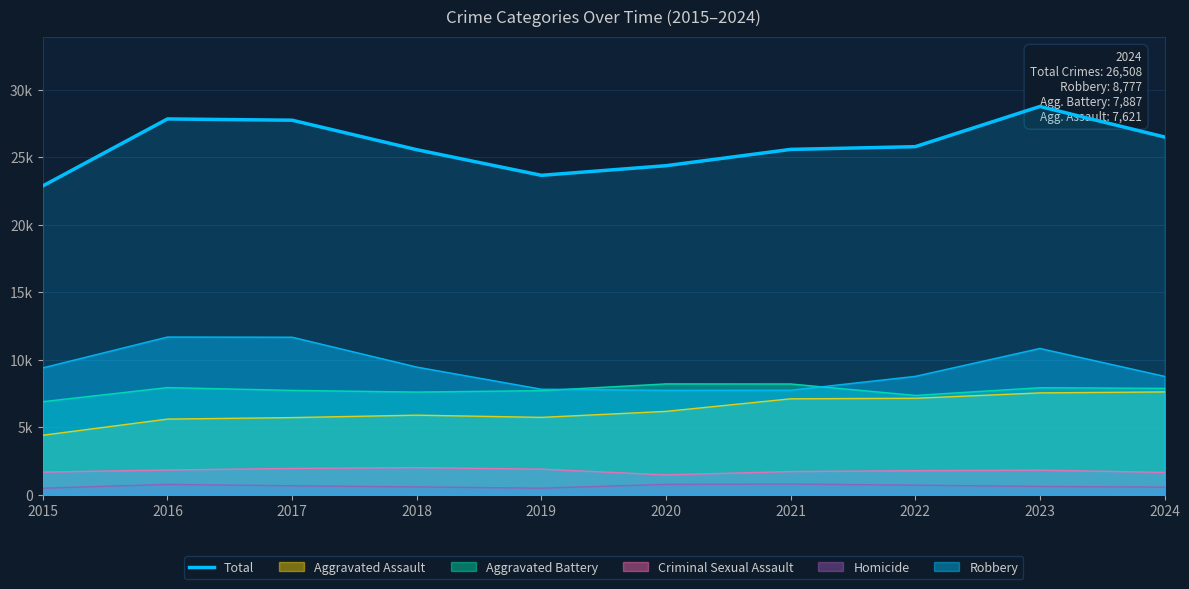

How many points are lower than both their immediate neighbors (excluding endpoints)?

1